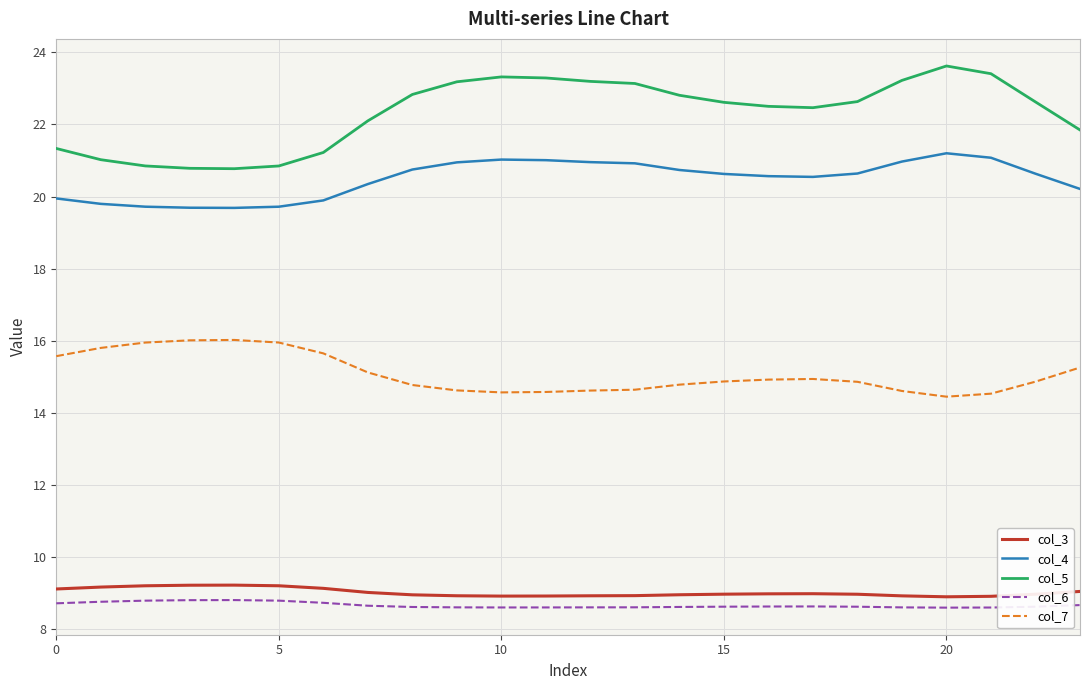

Which series has the largest total across all categories?

col_5